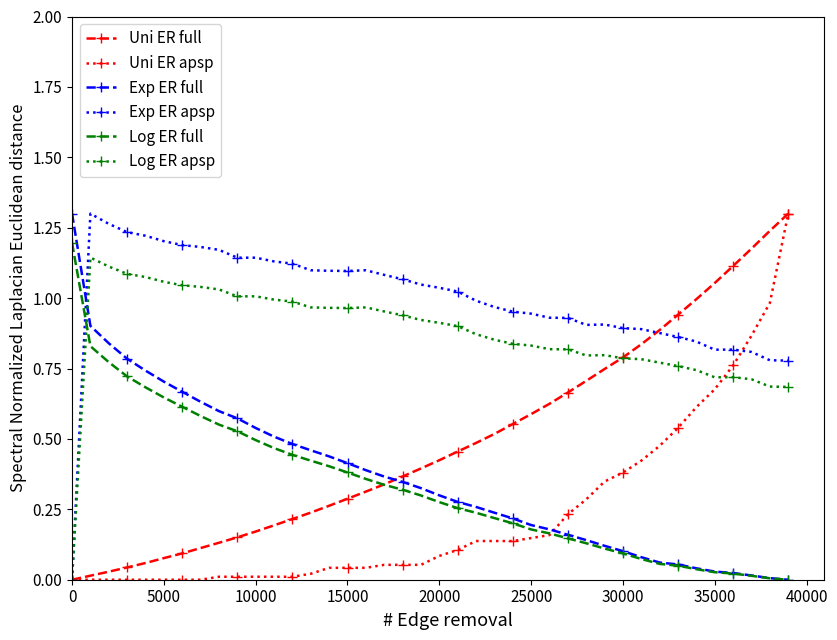

Count the number of categories in the chart.

40